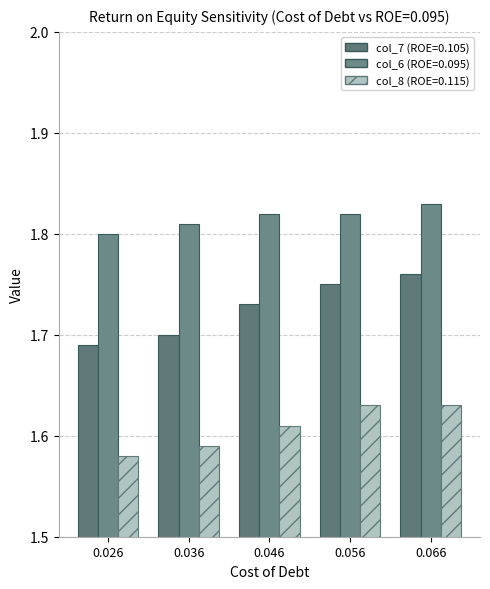

How many data points does each series have?

5